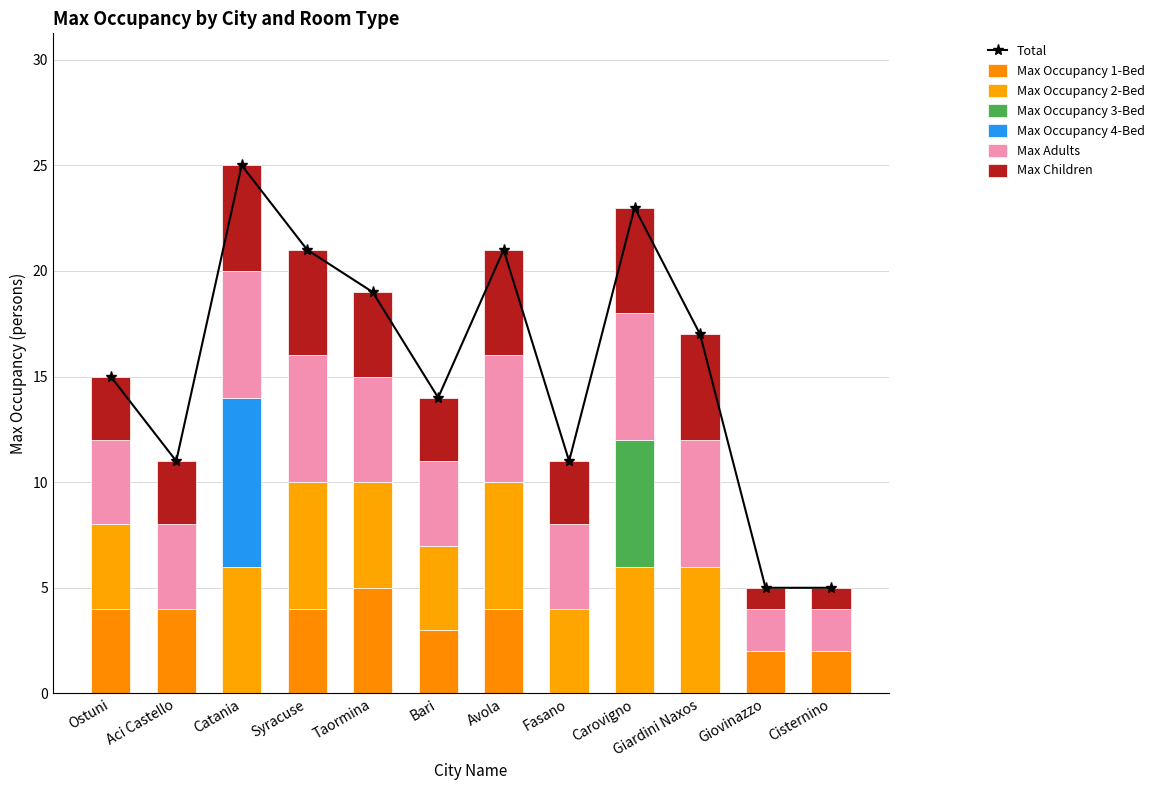

What is the difference between the maximum and minimum values in the Max Children series?

4